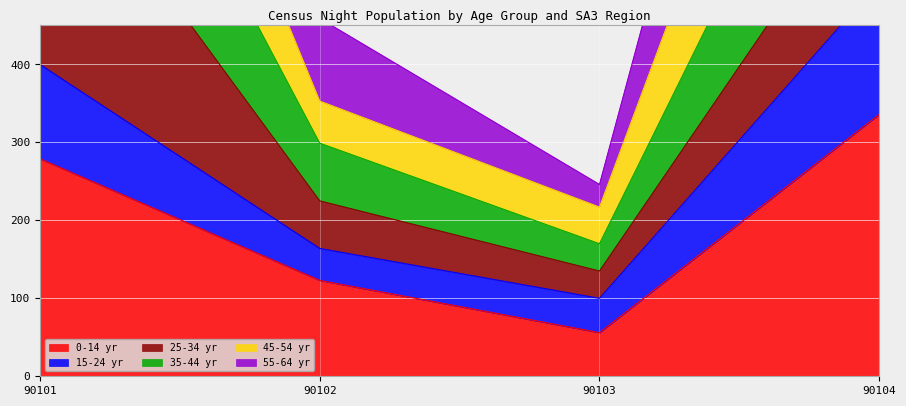

True or false: 0-14 yr and 15-24 yr cross at least once.

False